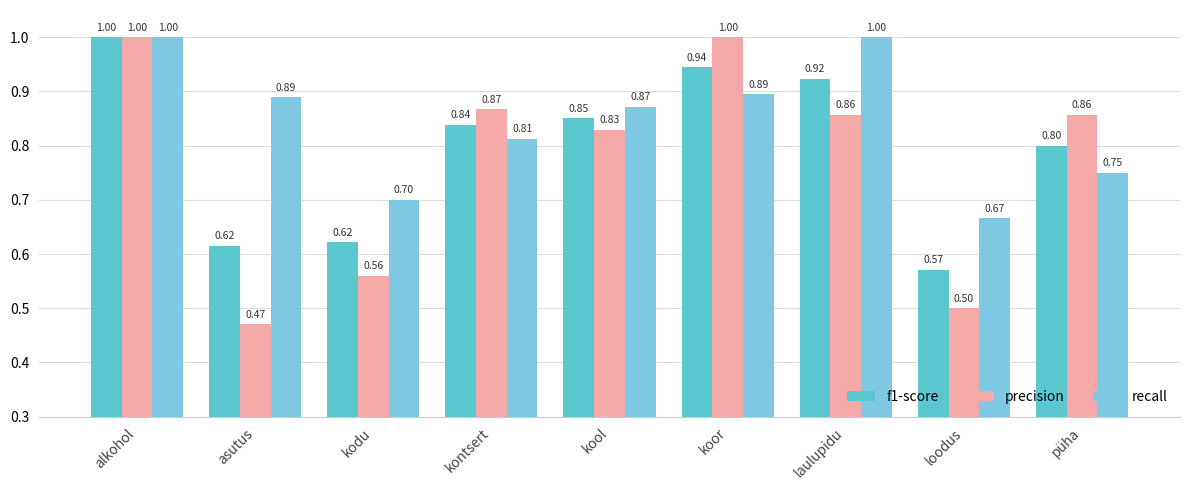

What is the difference between the maximum and second lowest values in the f1-score series?

0.4